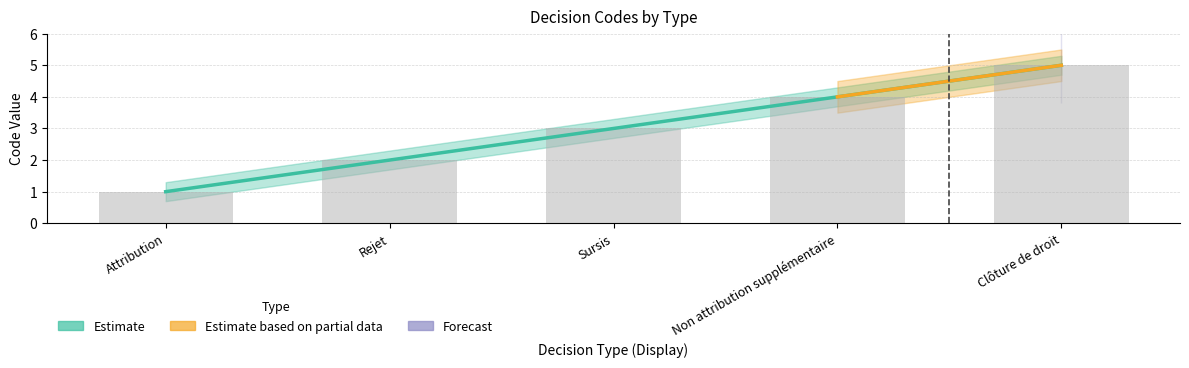

What is the greatest value displayed?

5